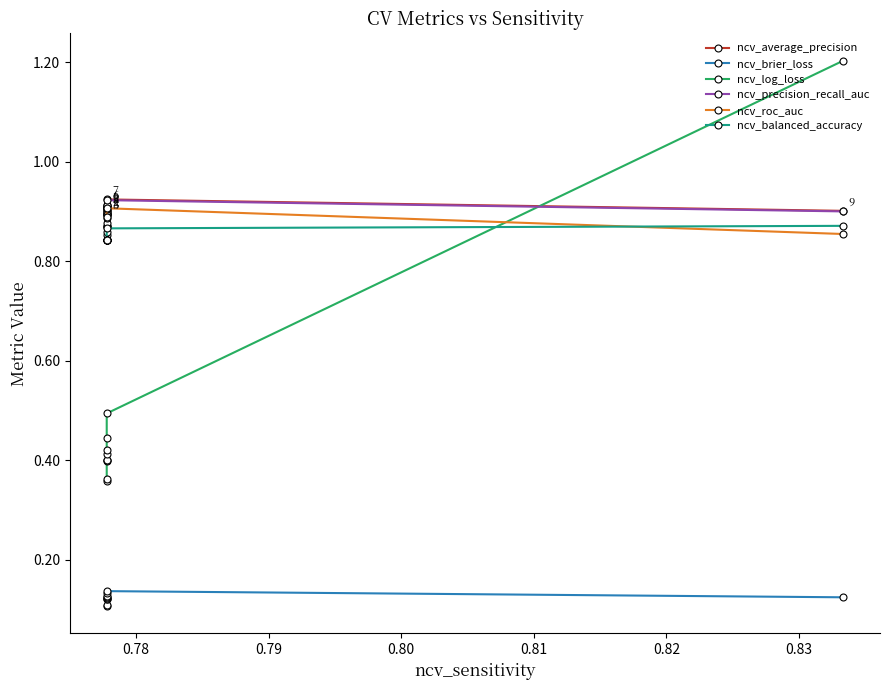

What is the label of the 2nd point from the left?

0.78